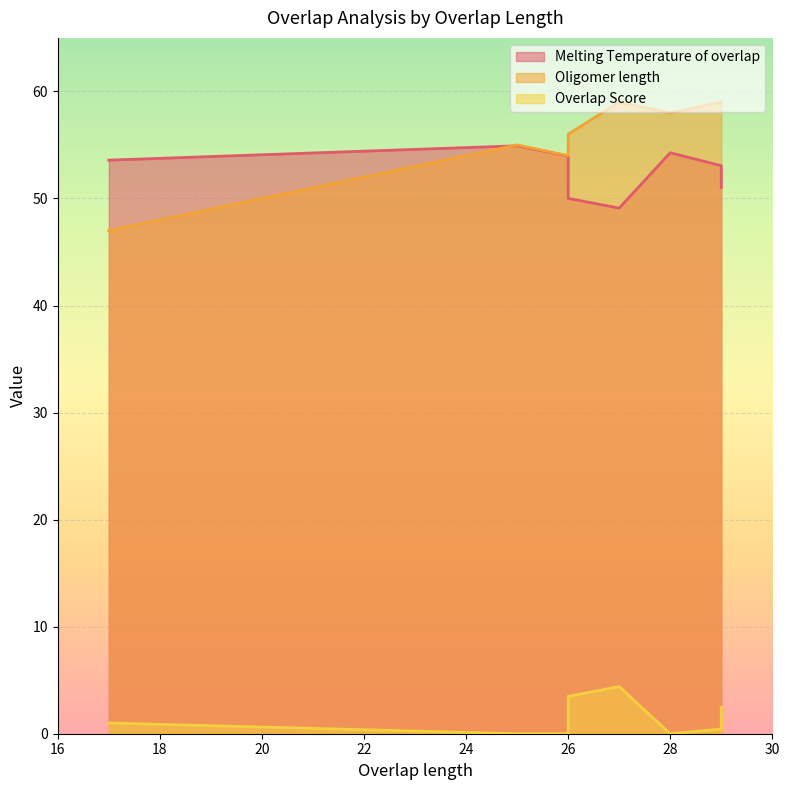

What are all the series names shown in the legend?

Melting Temperature of overlap, Oligomer length, Overlap Score